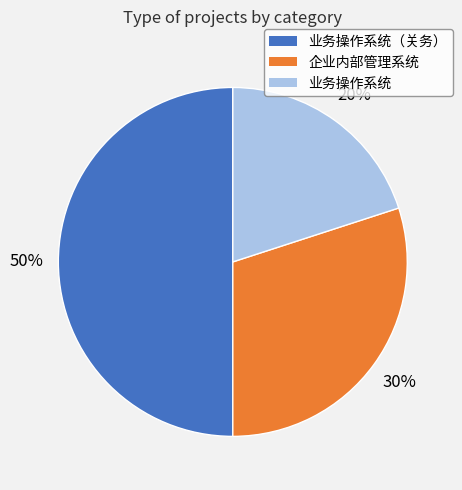

To the nearest percent, what is the difference between the largest and smallest slice percentages?

30%